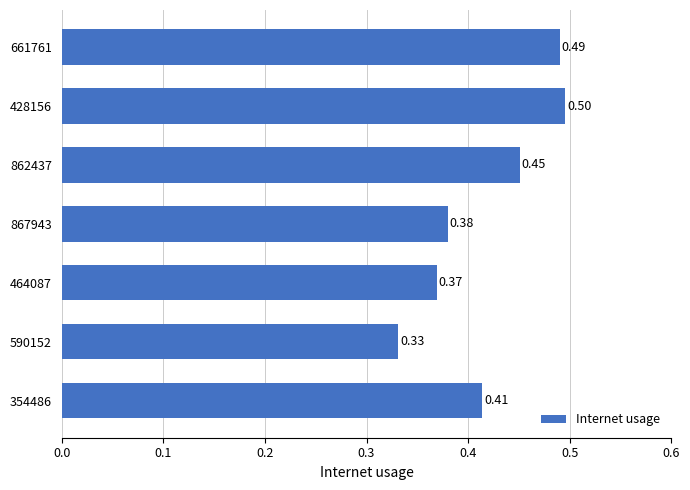

What is the difference between the maximum and minimum values?

0.2